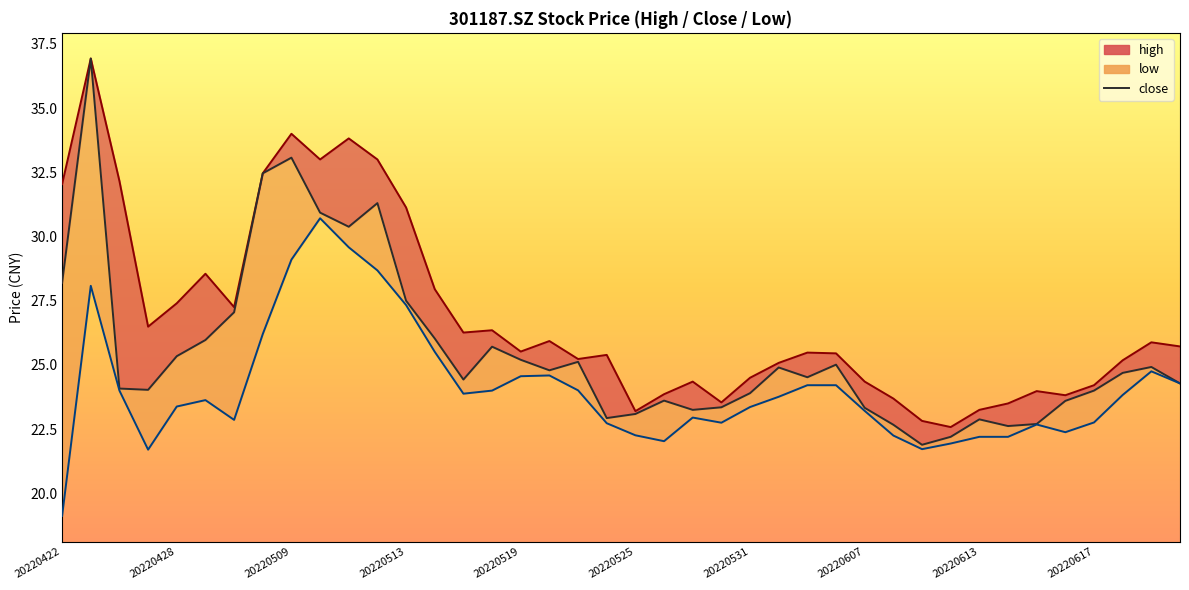

How many interior local peaks does the close_line series have?

10